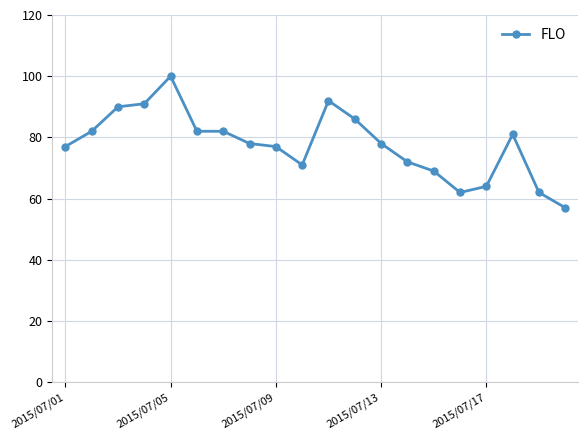

Reading left to right, extract all data points from this chart.

77	82	90	91	100	82	82	78	77	71	92	86	78	72	69	62	64	81	62	57